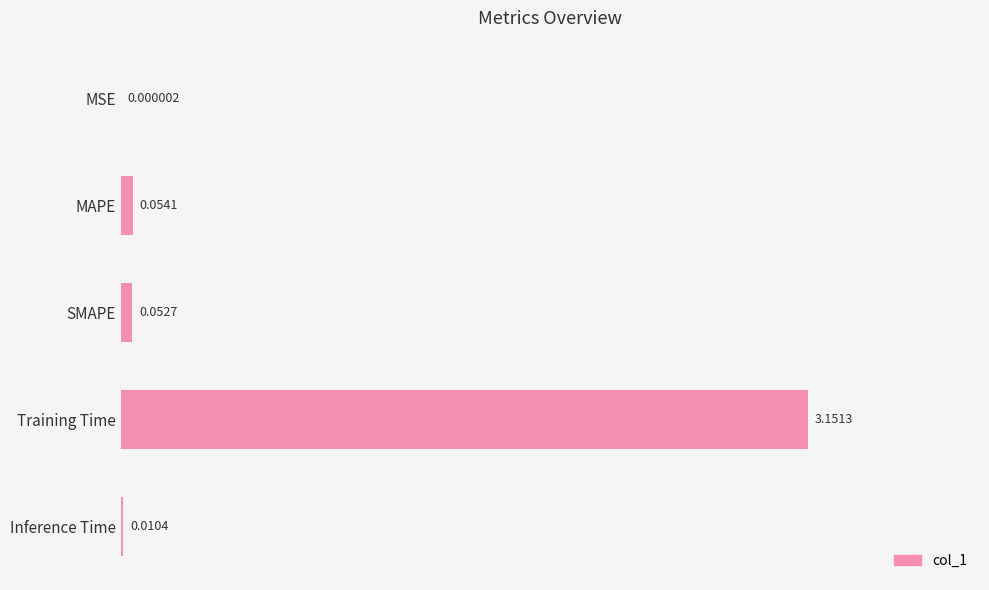

What is the sum of all values?

3.3